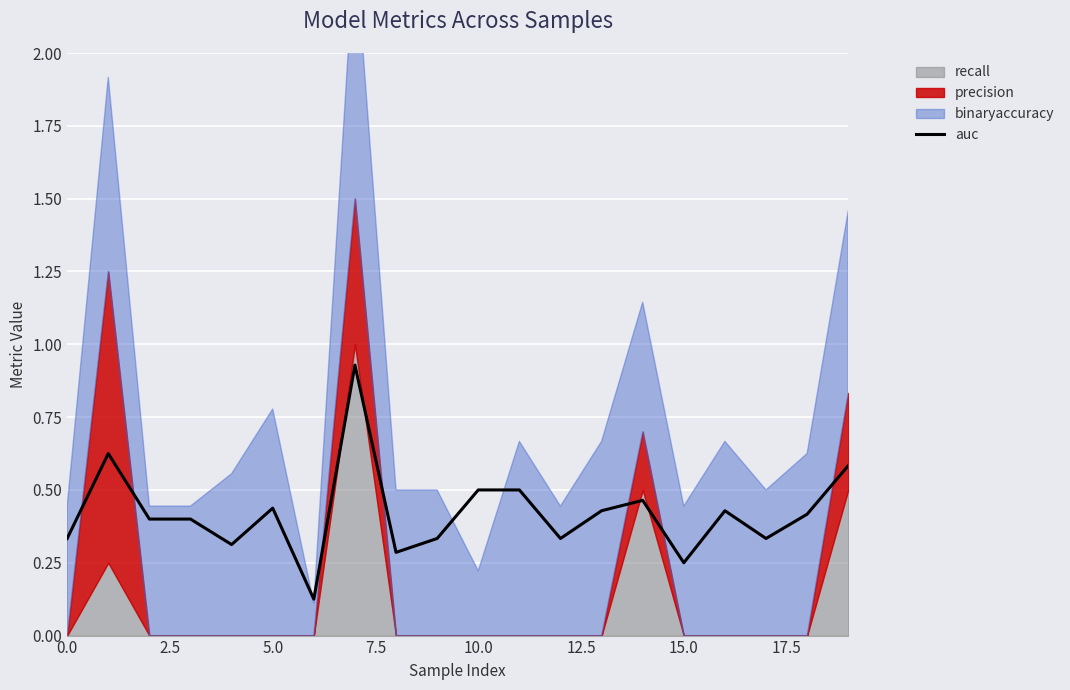

What is the difference between the maximum and minimum values?

0.8